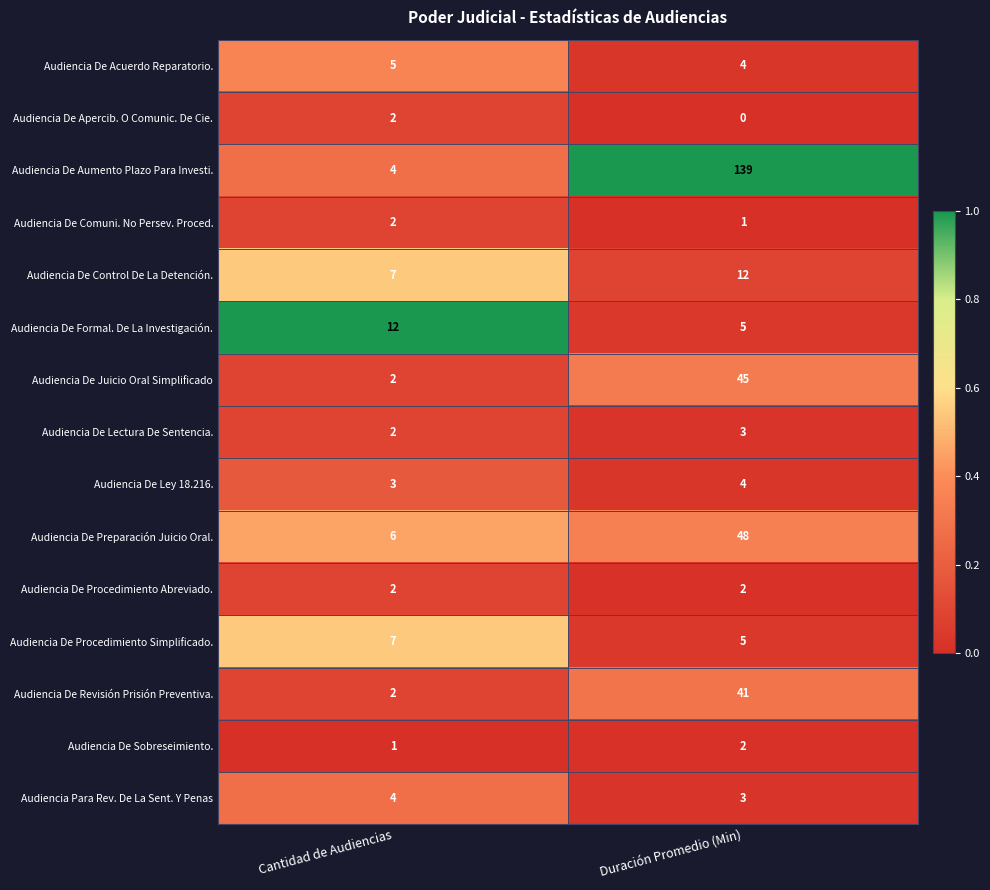

What is the difference between the highest and lowest values at Duración Promedio (Min)?

139